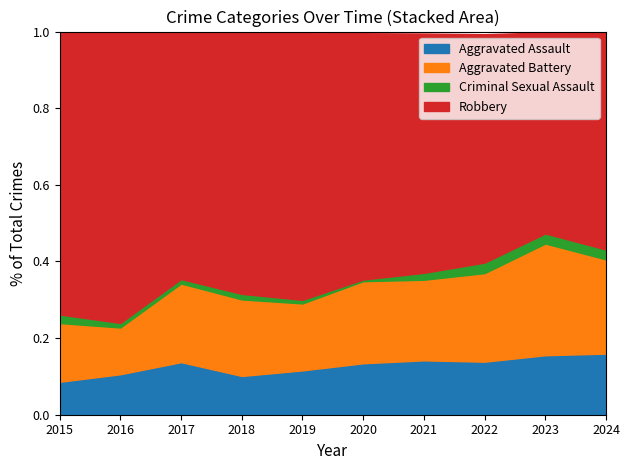

What is the total value across all series at 2024?

1.0